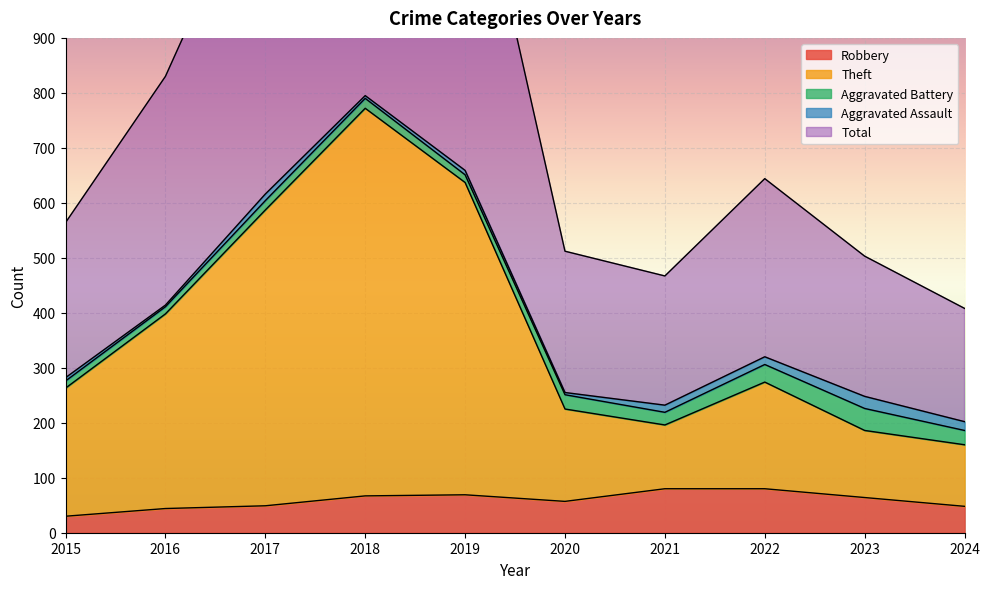

Does the chart display data point markers on the line(s)?

No